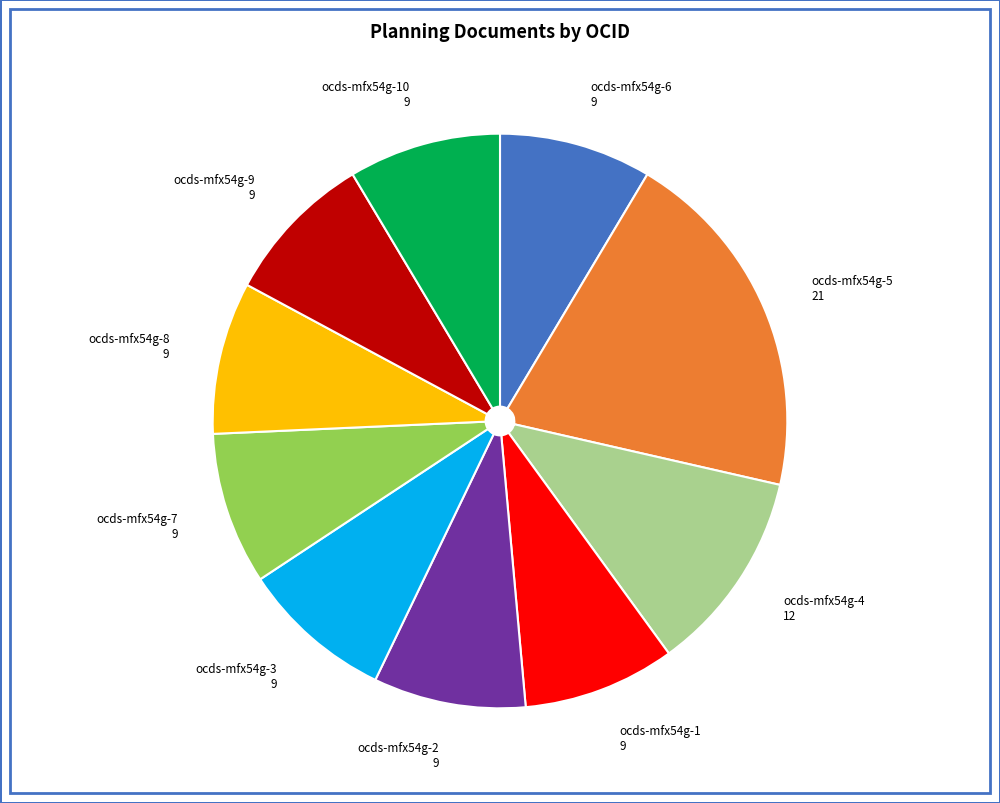

Is it true that ocds-mfx54g-7 9 is 1% of the pie?

False